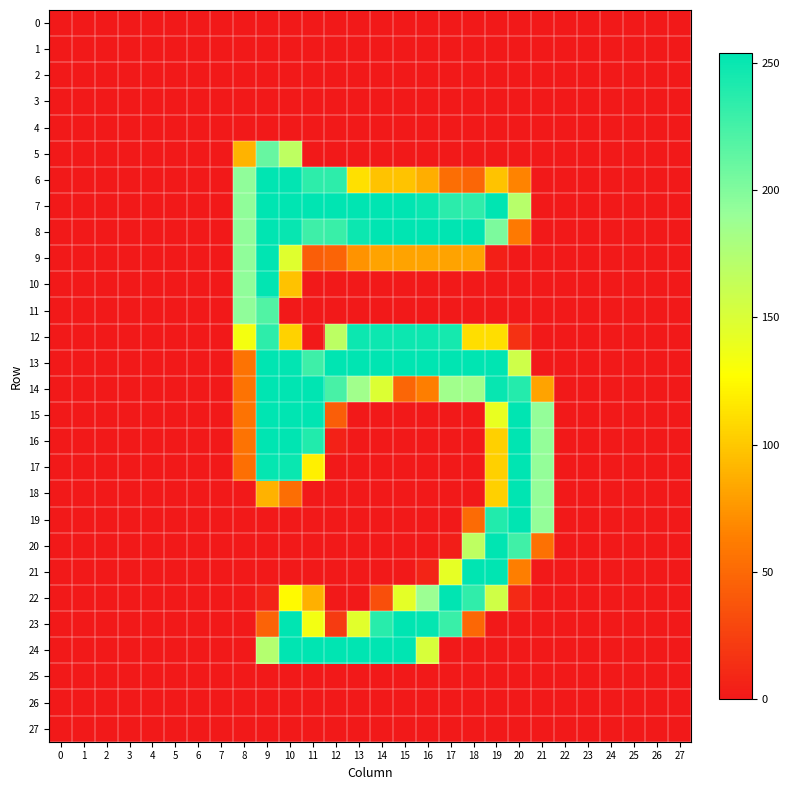

At 27, list the series in order from smallest to largest.

0, 1, 2, 3, 4, 5, 6, 7, 8, 9, 10, 11, 12, 13, 14, 15, 16, 17, 18, 19, 20, 21, 22, 23, 24, 25, 26, 27